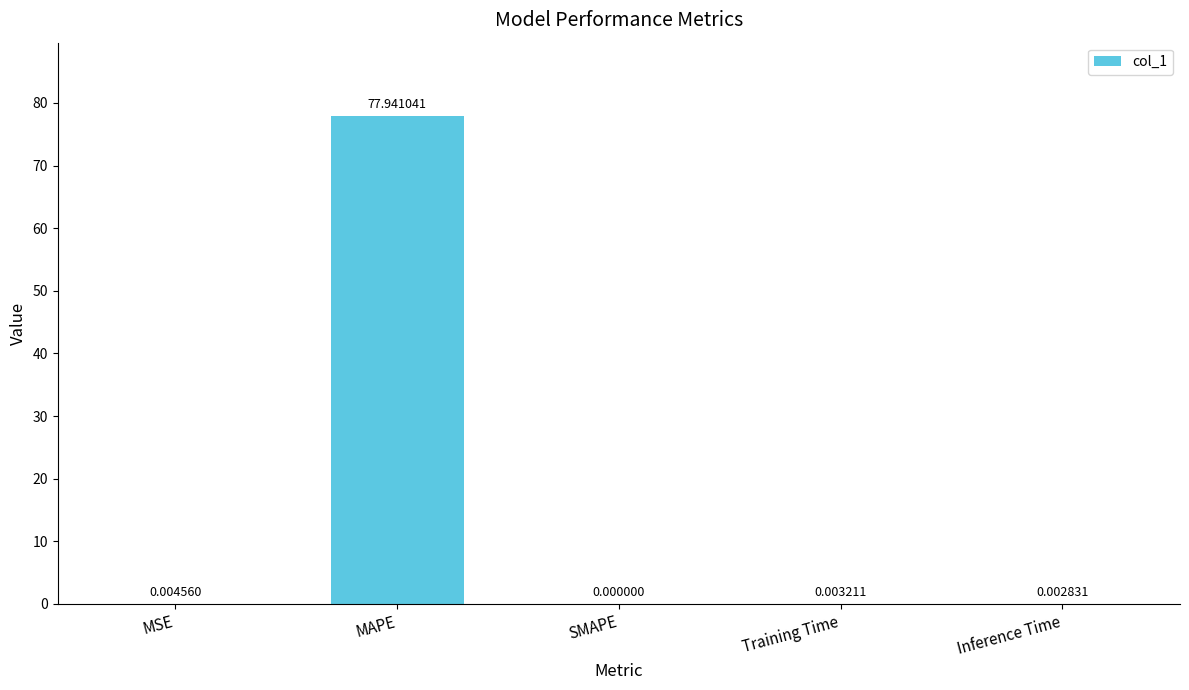

Which has a higher value, MAPE or MSE?

MAPE